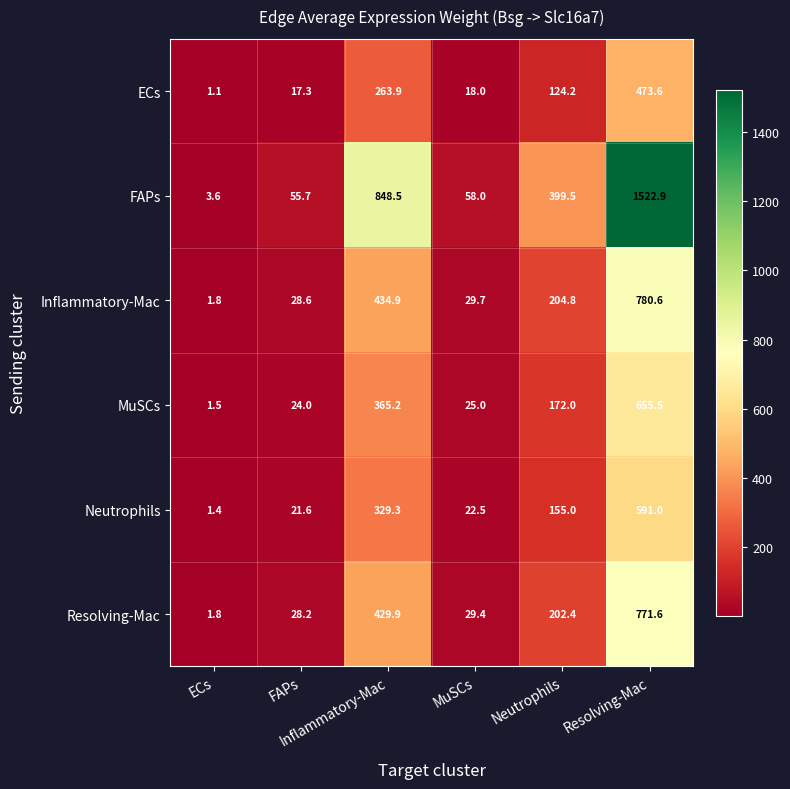

What is the spread (max minus min) of values at FAPs?

38.4